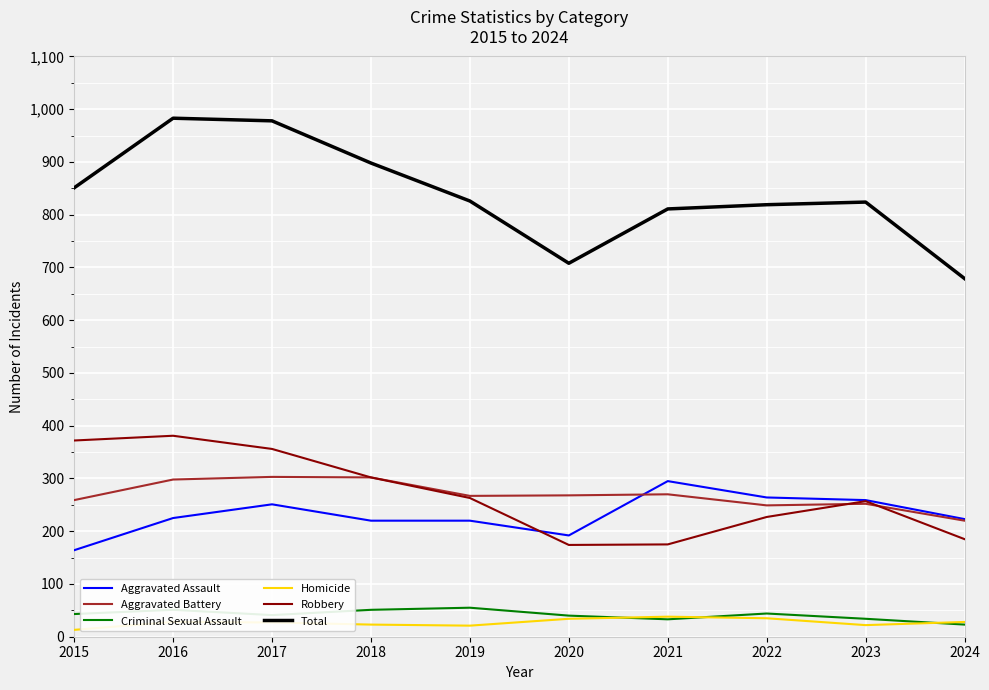

Is this an area chart (filled region under the line)?

No